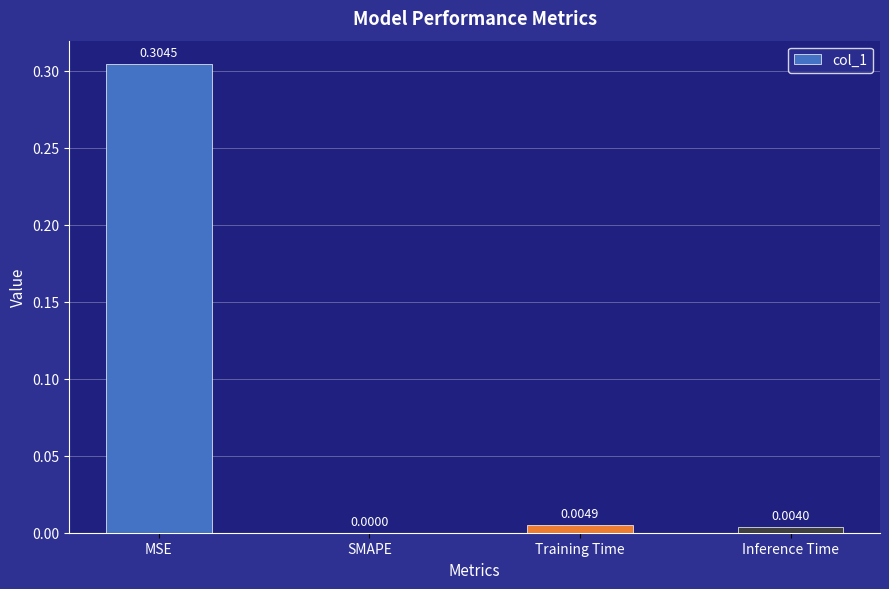

Which label corresponds to the largest value in the chart?

MSE